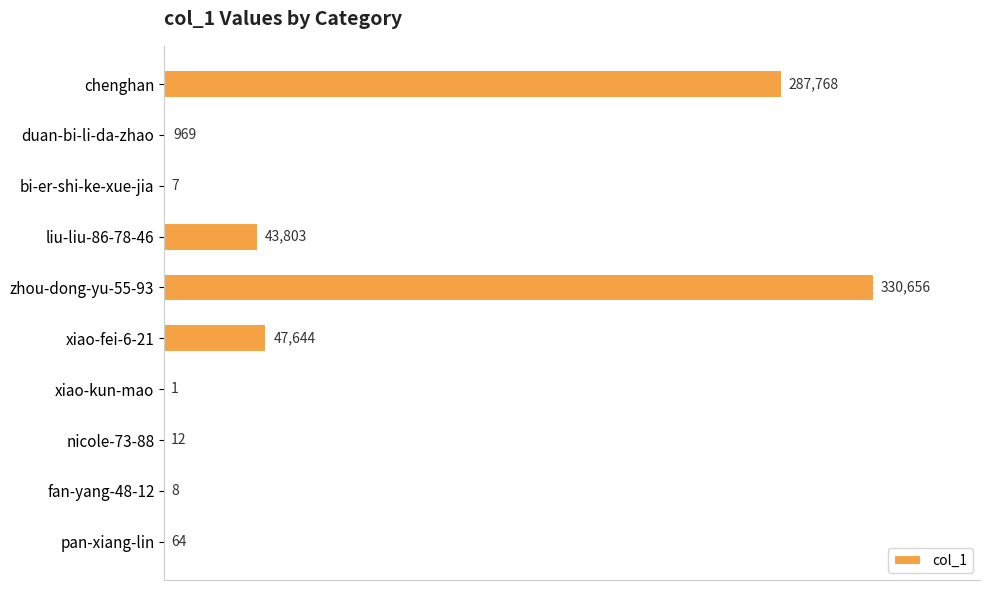

True or false: the data shows 75024 at xiao-fei-6-21.

False